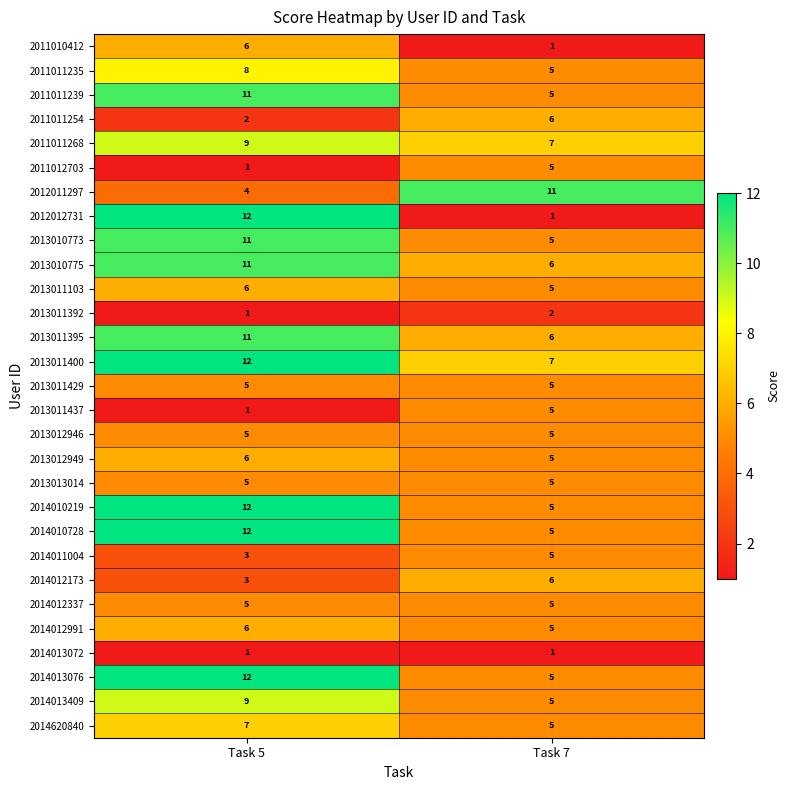

Which series has the widest spread of values?

2012012731